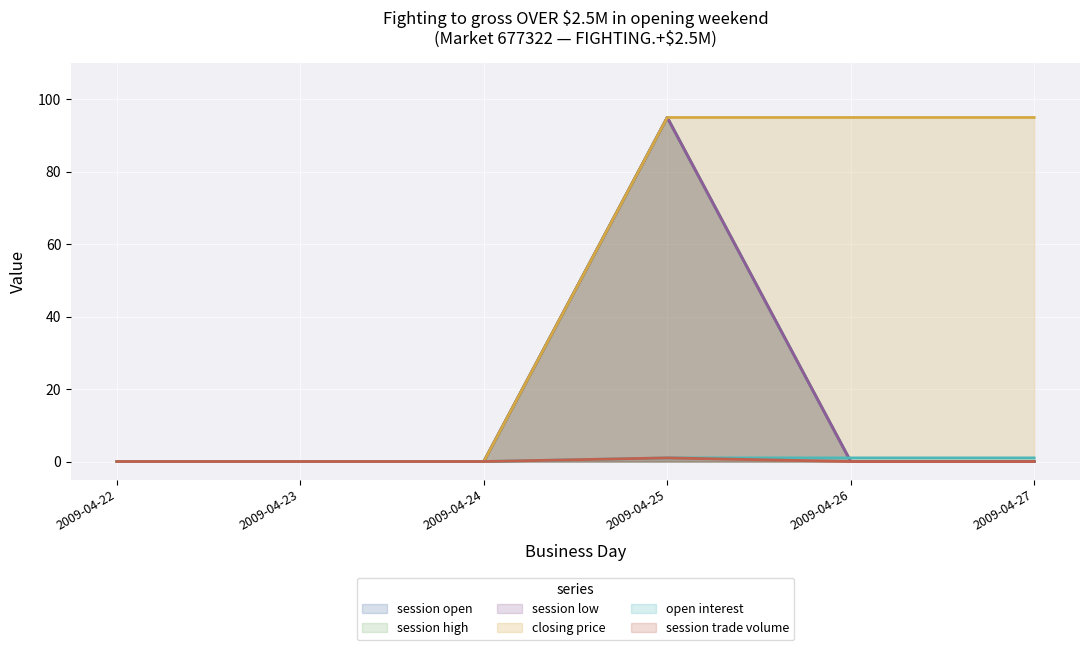

What are all the series names shown in the legend?

session open, session high, session low, closing price, open interest, session trade volume